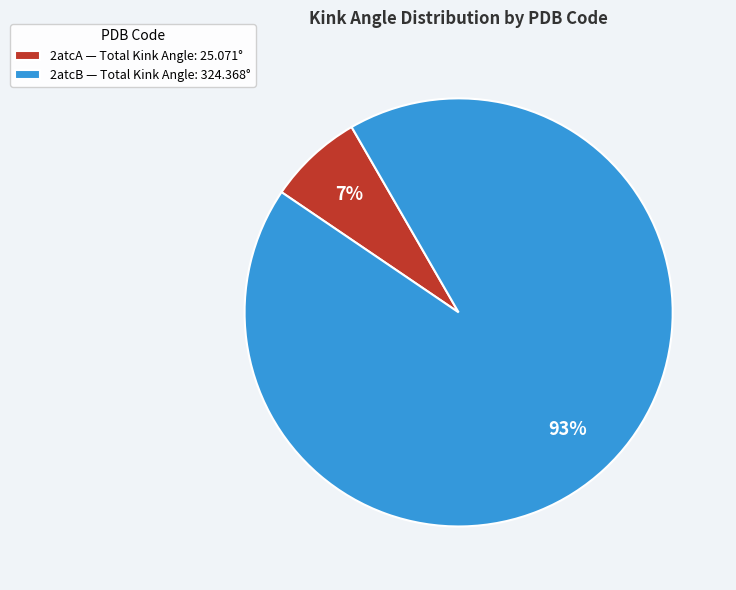

Rank the categories by value from highest to lowest.

2atcB — Total Kink Angle: 324.368°, 2atcA — Total Kink Angle: 25.071°